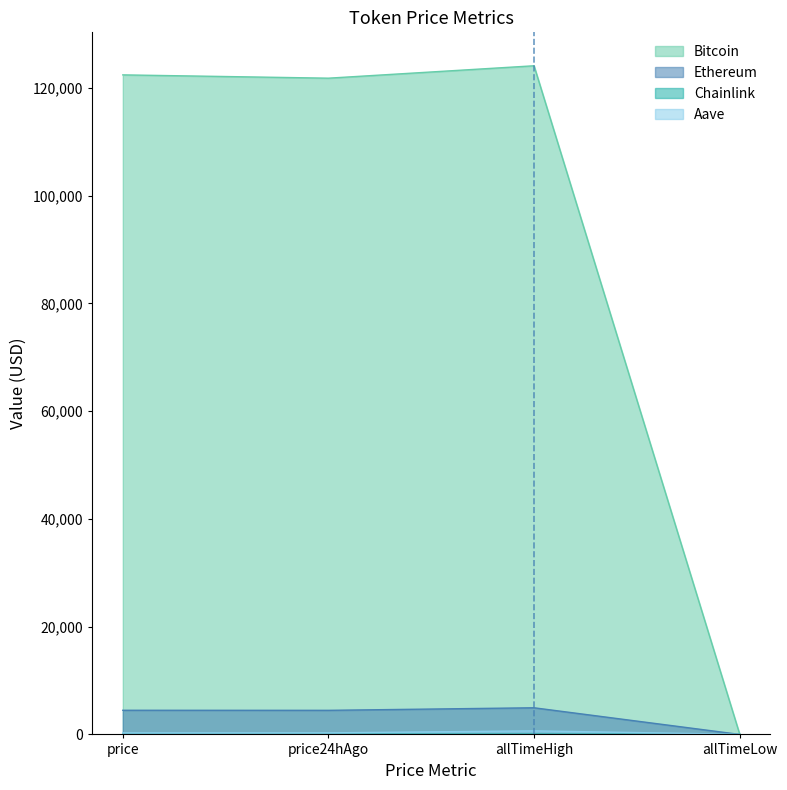

What is the label of the 3rd point from the right?

price24hAgo